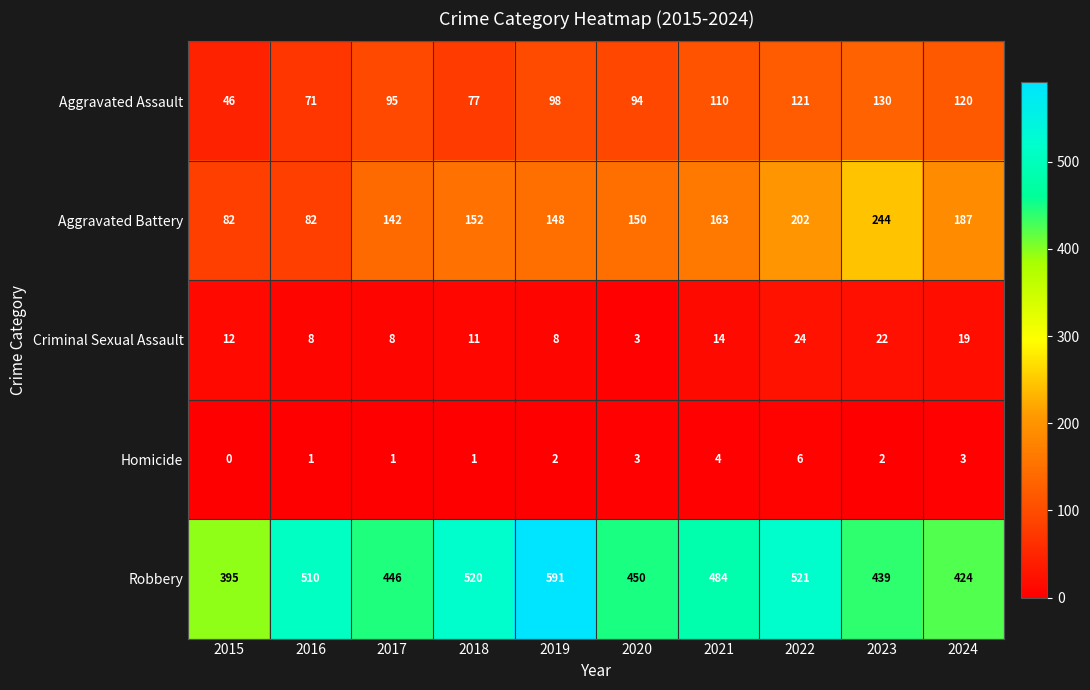

How many categories are shown in the chart?

10